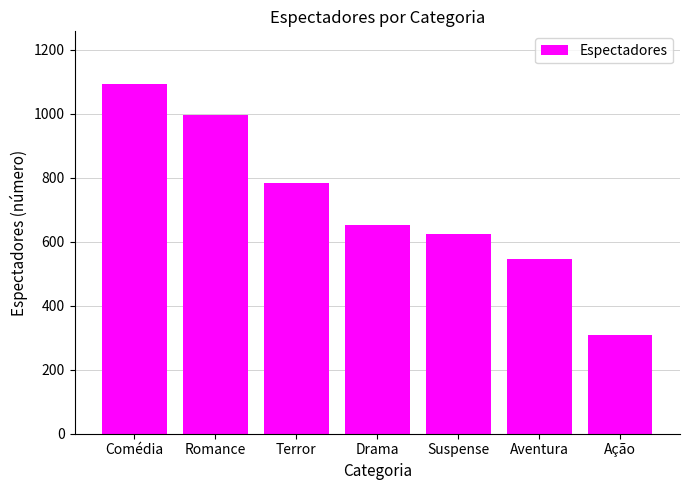

Rank the categories by value from lowest to highest.

Ação, Aventura, Suspense, Drama, Terror, Romance, Comédia